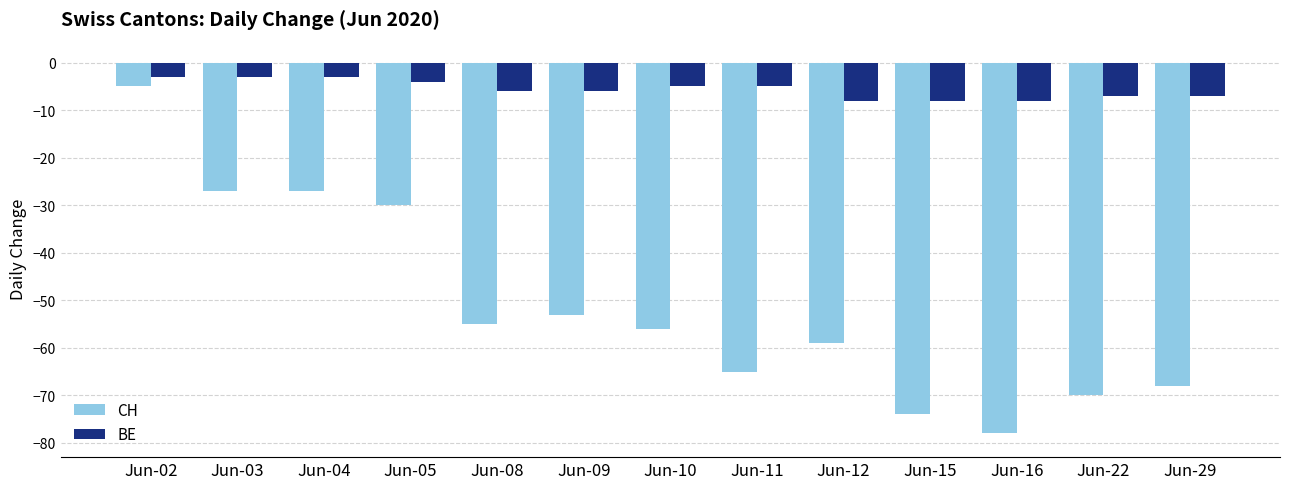

Which category has the lowest value in the CH series?

Jun-16